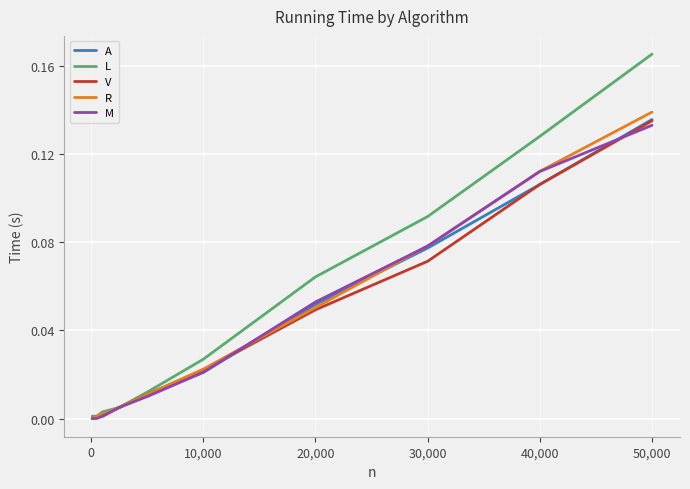

Which series has the widest spread of values?

L